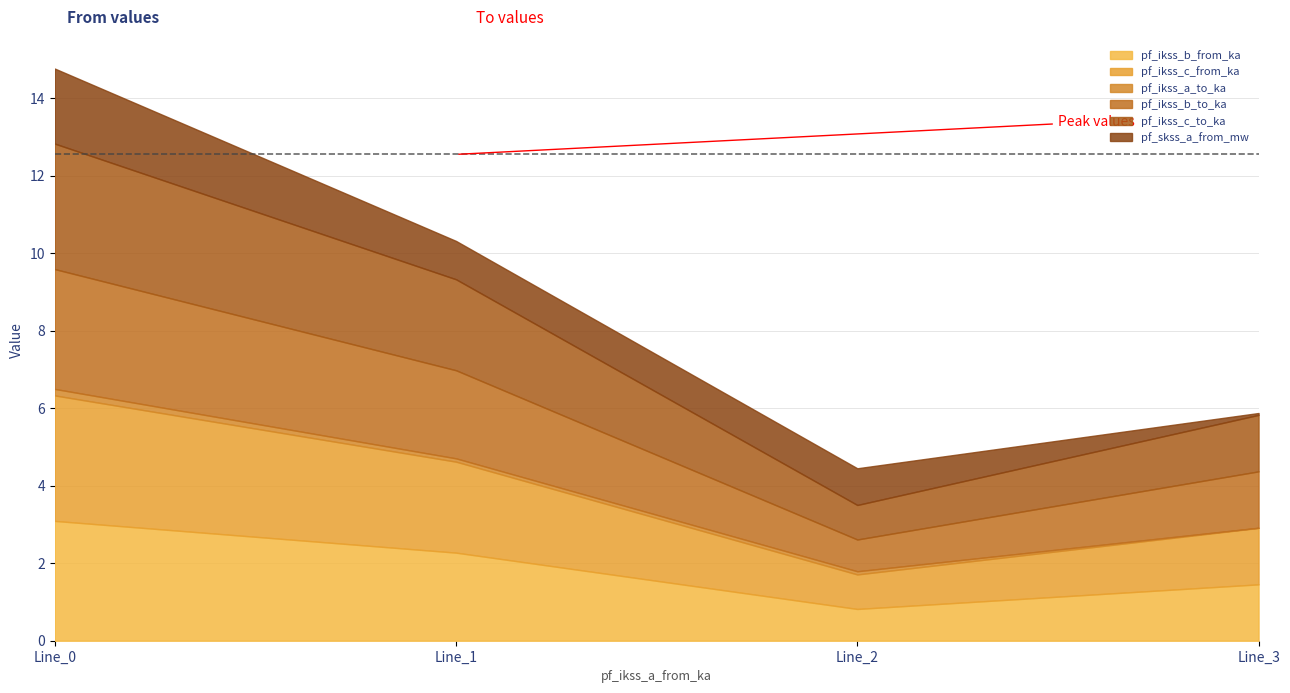

How many values in the pf_ikss_c_to_ka series exceed 2?

2